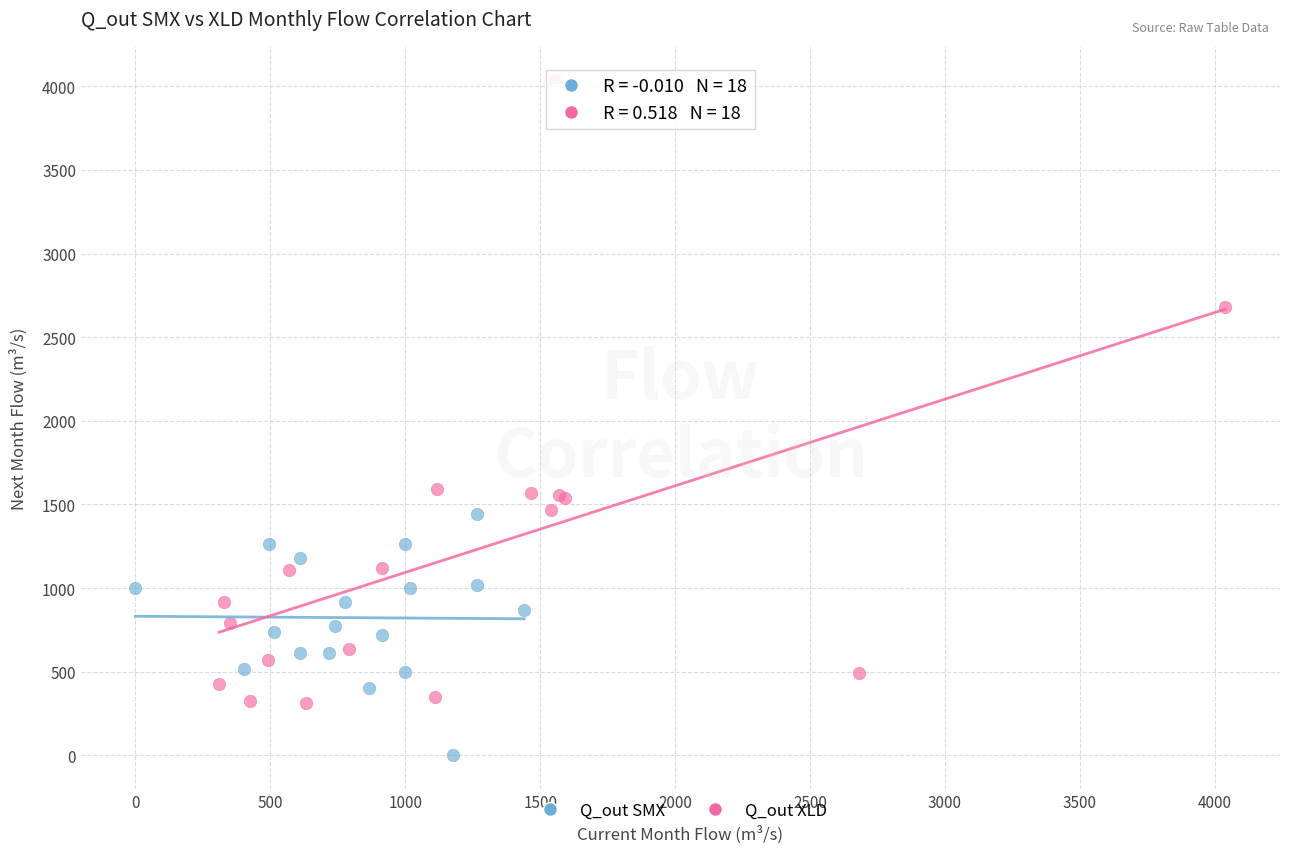

Which series contains the lowest Y value?

Q_out SMX